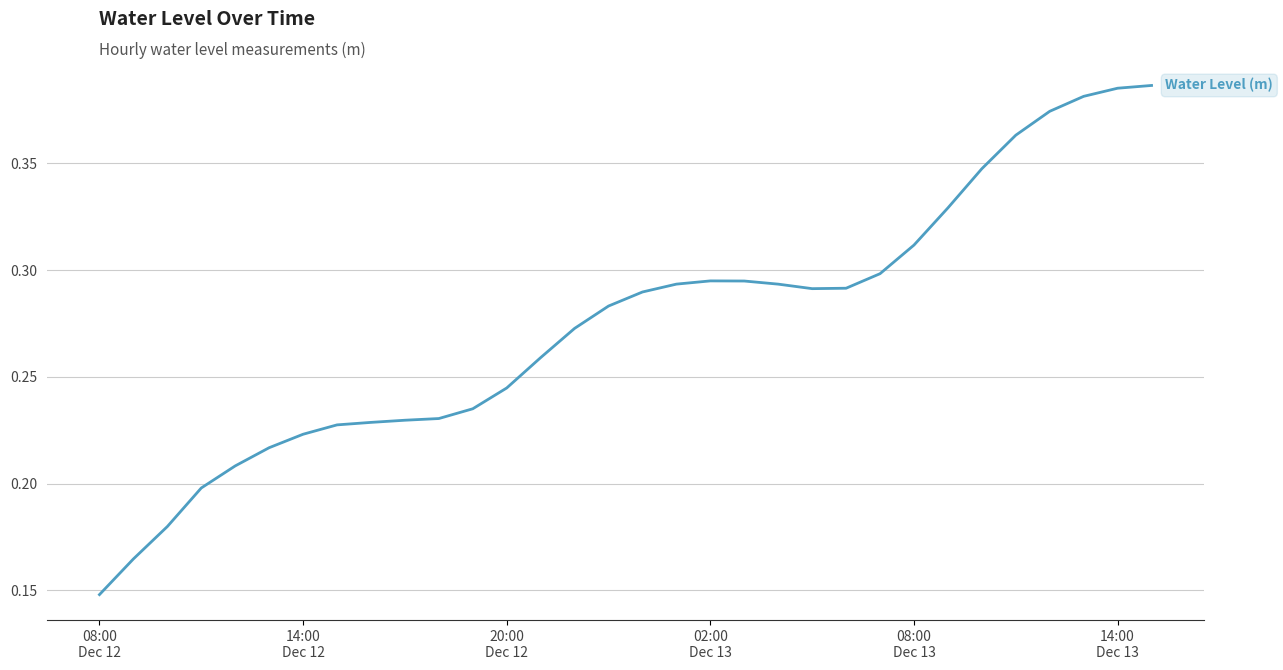

Is this an area chart (filled region under the line)?

No